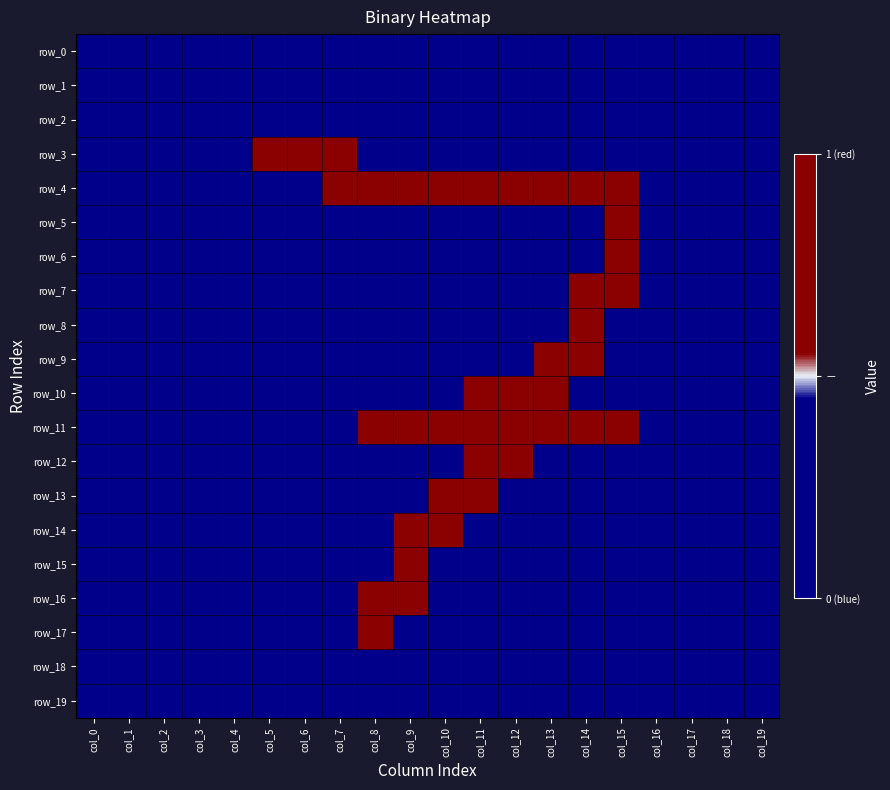

Is it true that row_18 equals -1 at col_0?

True